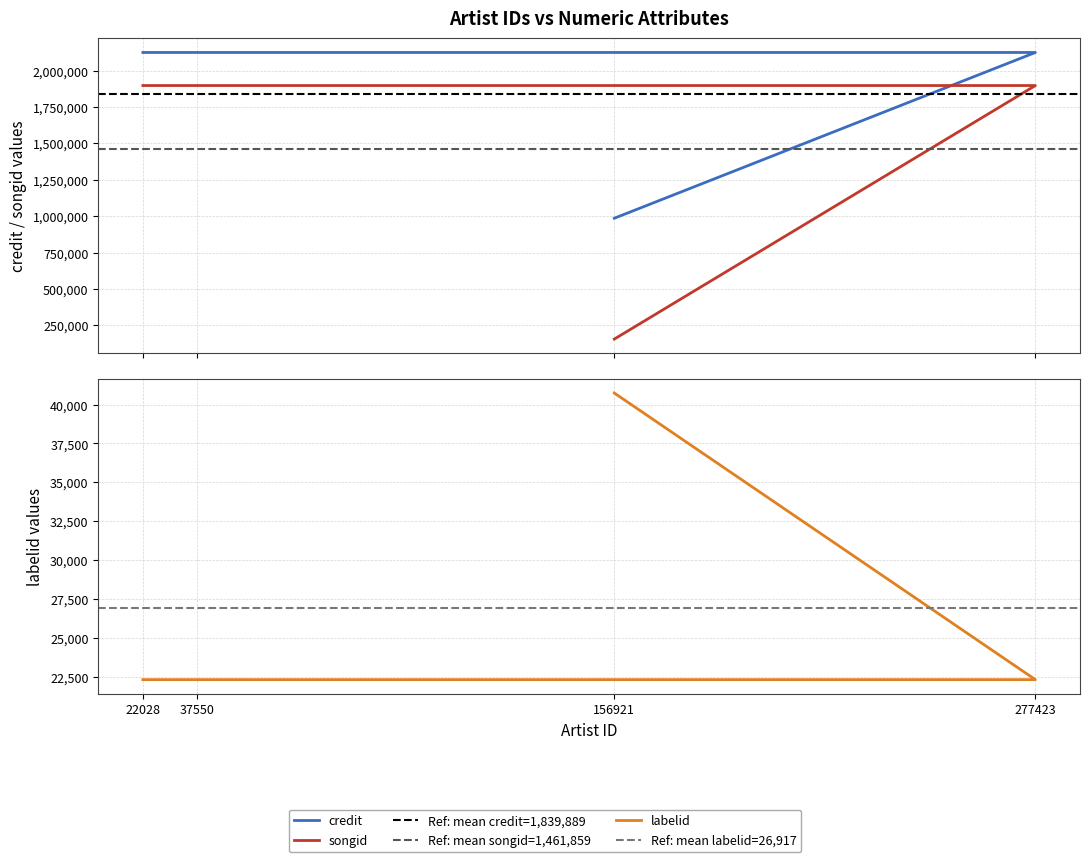

Is it true that labelid equals 65402 at 156921?

False